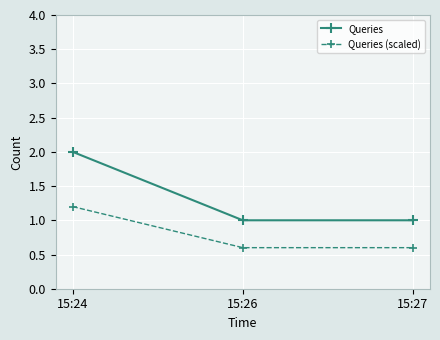

Does the chart have visible grid lines?

Yes